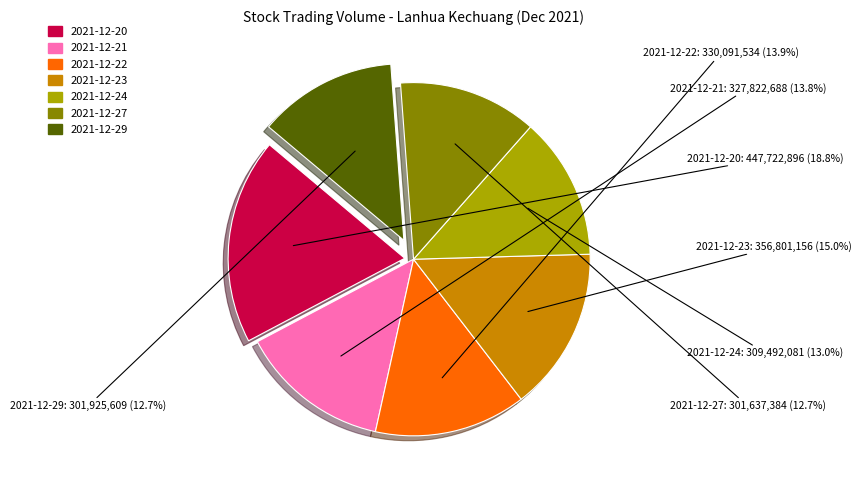

How many segments does this pie chart have?

7